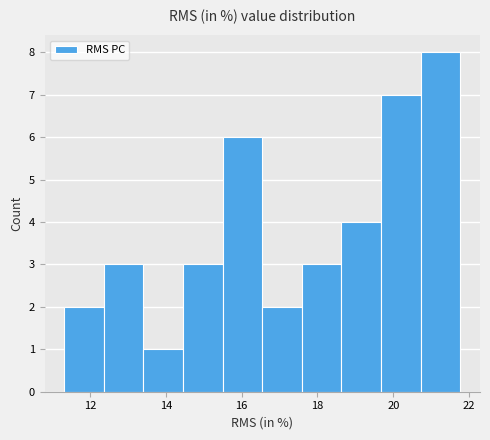

Reading left to right, transcribe this chart: for each bar, give the range it covers on the x-axis and its height. Neither the bar edges nor the heights are printed on the chart, so give them approximately, as read against the axes.

11.4 to 12.4: 2
12.4 to 13.4: 3
13.4 to 14.4: 1
14.4 to 15.4: 3
15.4 to 16.6: 6
16.6 to 17.6: 2
17.6 to 18.6: 3
18.6 to 19.6: 4
19.6 to 20.8: 7
20.8 to 21.8: 8